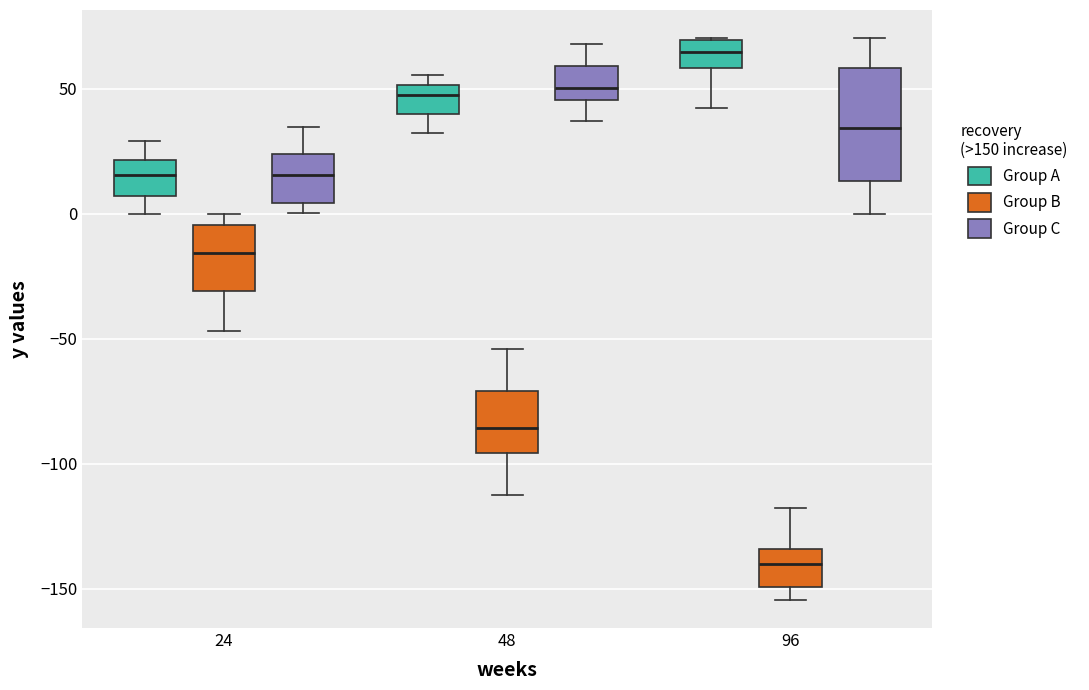

Comparing the boxes themselves (not the whiskers), which one is the tallest?

96 (Group C)